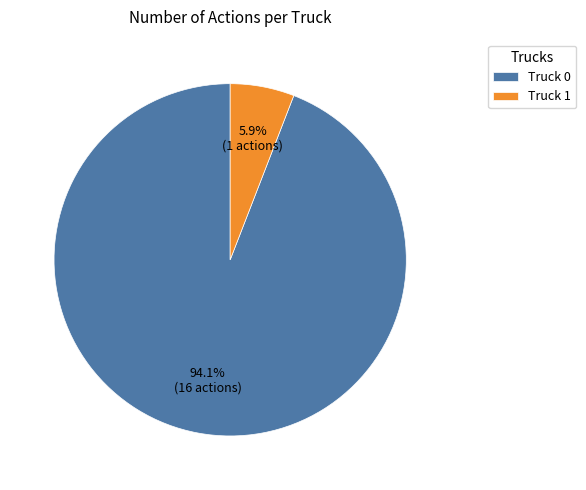

To the nearest percent, what percentage of the pie is Truck 0?

94%